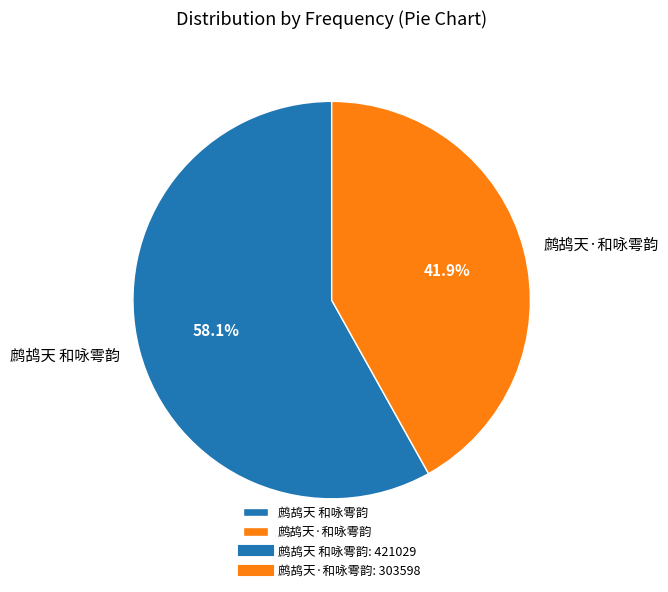

What is the ratio of the value at 鹧鸪天 和咏雩韵 to the value at 鹧鸪天·和咏雩韵?

1.4